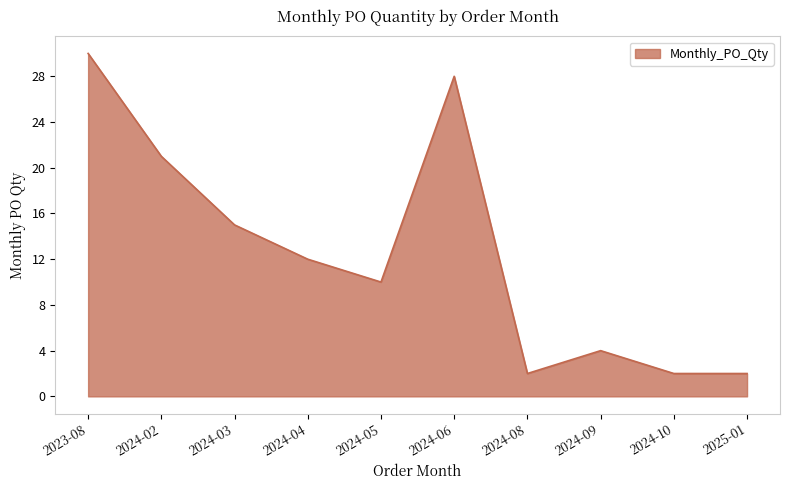

The value at 2024-05 is 10. True or false?

True